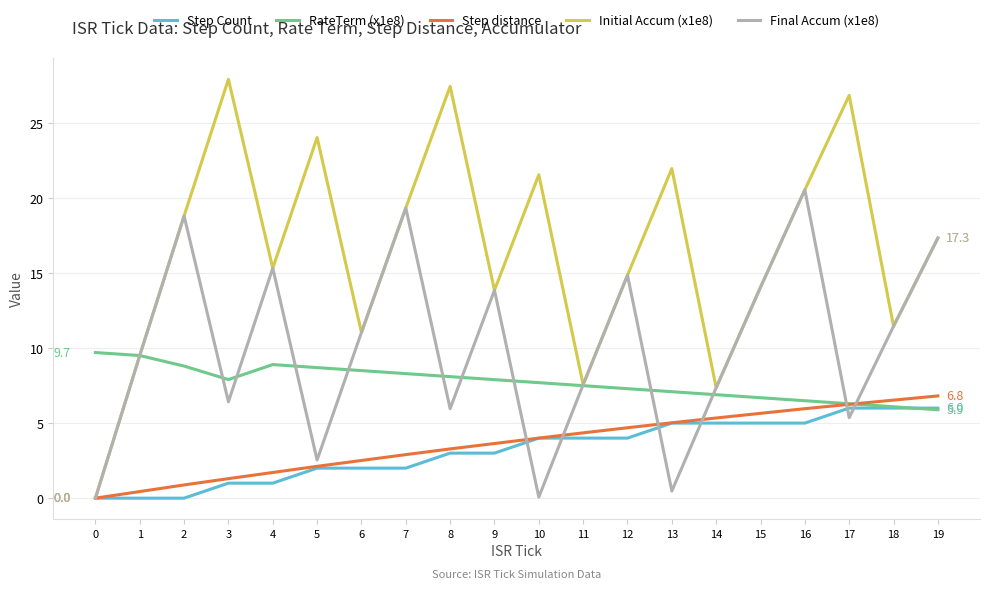

Which series has the widest spread of values?

Initial Accum (x1e8)